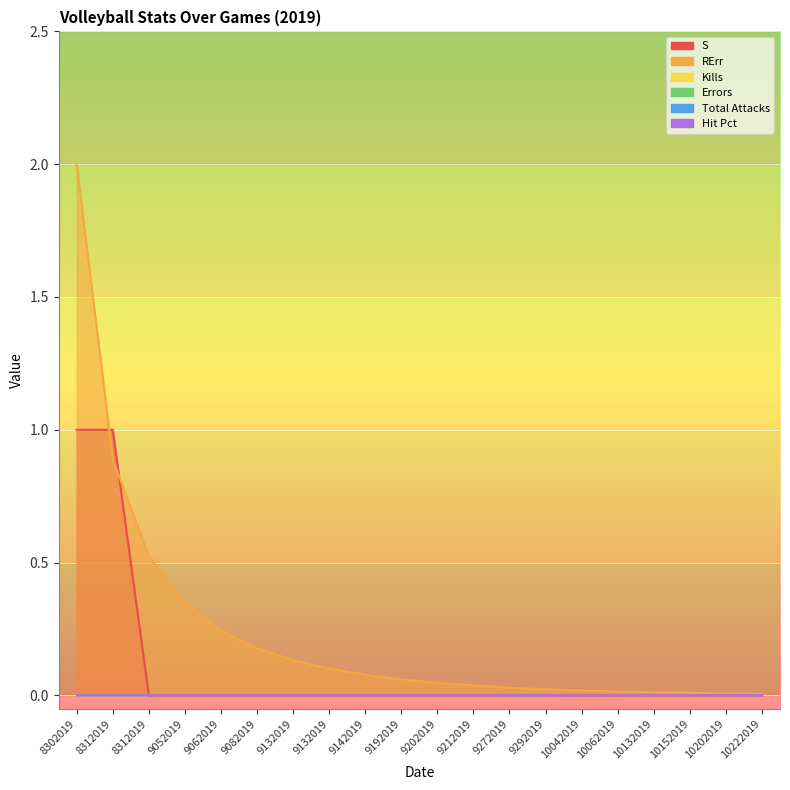

Reading left to right, transcribe all the data shown in this chart.

S: 8302019=1.0	8312019=1.0	8312019=0.0	9052019=0.0	9062019=0.0	9082019=0.0	9132019=0.0	9132019=0.0	9142019=0.0	9192019=0.0	9202019=0.0	9212019=0.0	9272019=0.0	9292019=0.0	10042019=0.0	10062019=0.0	10132019=0.0	10152019=0.0	10202019=0.0	10222019=0.0
RErr: 8302019=2.0	8312019=0.9	8312019=0.5	9052019=0.3	9062019=0.2	9082019=0.2	9132019=0.1	9132019=0.1	9142019=0.1	9192019=0.1	9202019=0.0	9212019=0.0	9272019=0.0	9292019=0.0	10042019=0.0	10062019=0.0	10132019=0.0	10152019=0.0	10202019=0.0	10222019=0.0
Kills: 8302019=0.0	8312019=0.0	8312019=0.0	9052019=0.0	9062019=0.0	9082019=0.0	9132019=0.0	9132019=0.0	9142019=0.0	9192019=0.0	9202019=0.0	9212019=0.0	9272019=0.0	9292019=0.0	10042019=0.0	10062019=0.0	10132019=0.0	10152019=0.0	10202019=0.0	10222019=0.0
Errors: 8302019=0.0	8312019=0.0	8312019=0.0	9052019=0.0	9062019=0.0	9082019=0.0	9132019=0.0	9132019=0.0	9142019=0.0	9192019=0.0	9202019=0.0	9212019=0.0	9272019=0.0	9292019=0.0	10042019=0.0	10062019=0.0	10132019=0.0	10152019=0.0	10202019=0.0	10222019=0.0
Total Attacks: 8302019=0.0	8312019=0.0	8312019=0.0	9052019=0.0	9062019=0.0	9082019=0.0	9132019=0.0	9132019=0.0	9142019=0.0	9192019=0.0	9202019=0.0	9212019=0.0	9272019=0.0	9292019=0.0	10042019=0.0	10062019=0.0	10132019=0.0	10152019=0.0	10202019=0.0	10222019=0.0
Hit Pct: 8302019=0.0	8312019=0.0	8312019=0.0	9052019=0.0	9062019=0.0	9082019=0.0	9132019=0.0	9132019=0.0	9142019=0.0	9192019=0.0	9202019=0.0	9212019=0.0	9272019=0.0	9292019=0.0	10042019=0.0	10062019=0.0	10132019=0.0	10152019=0.0	10202019=0.0	10222019=0.0